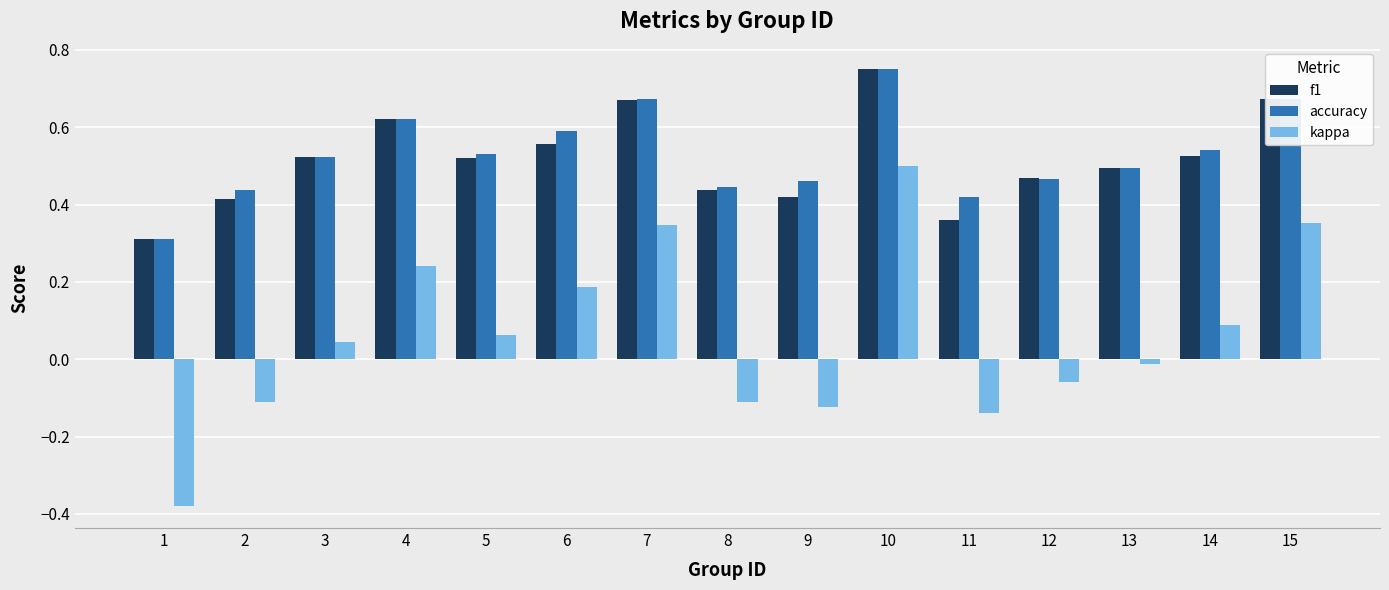

How many bars are there in total?

45